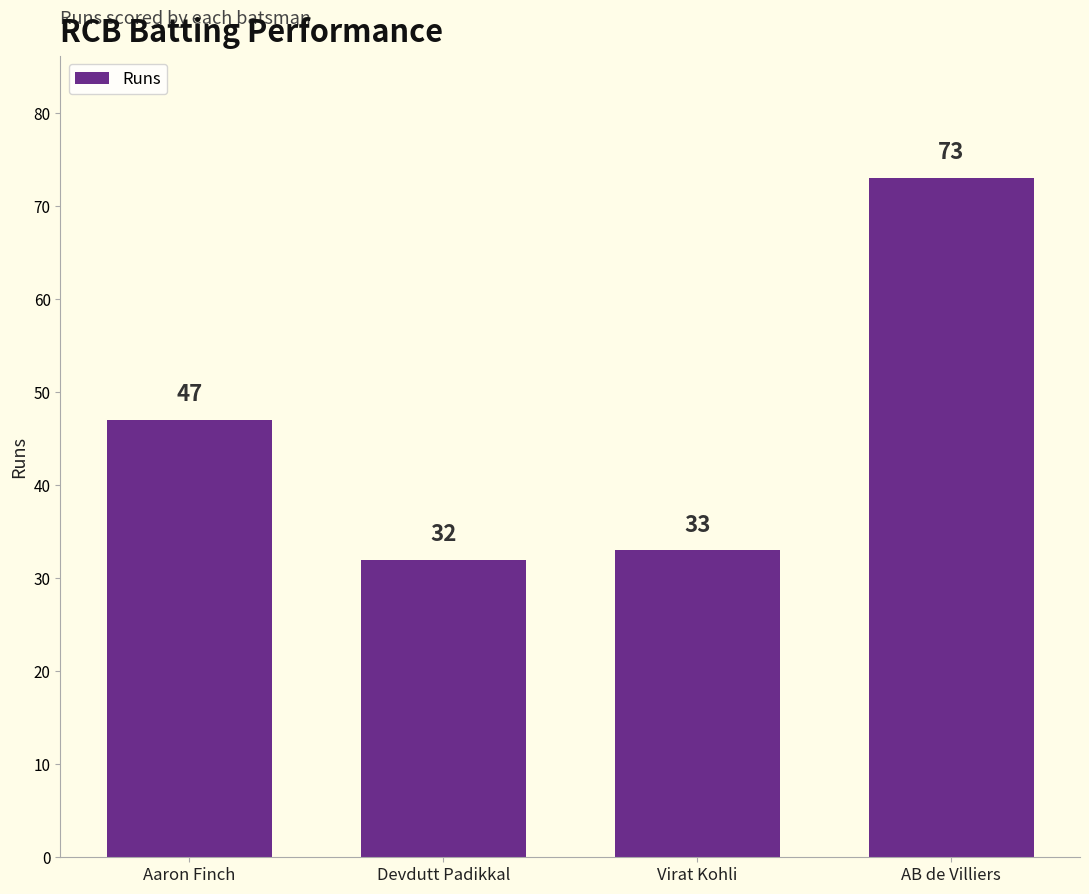

What is the difference between the values at AB de Villiers and Aaron Finch?

26